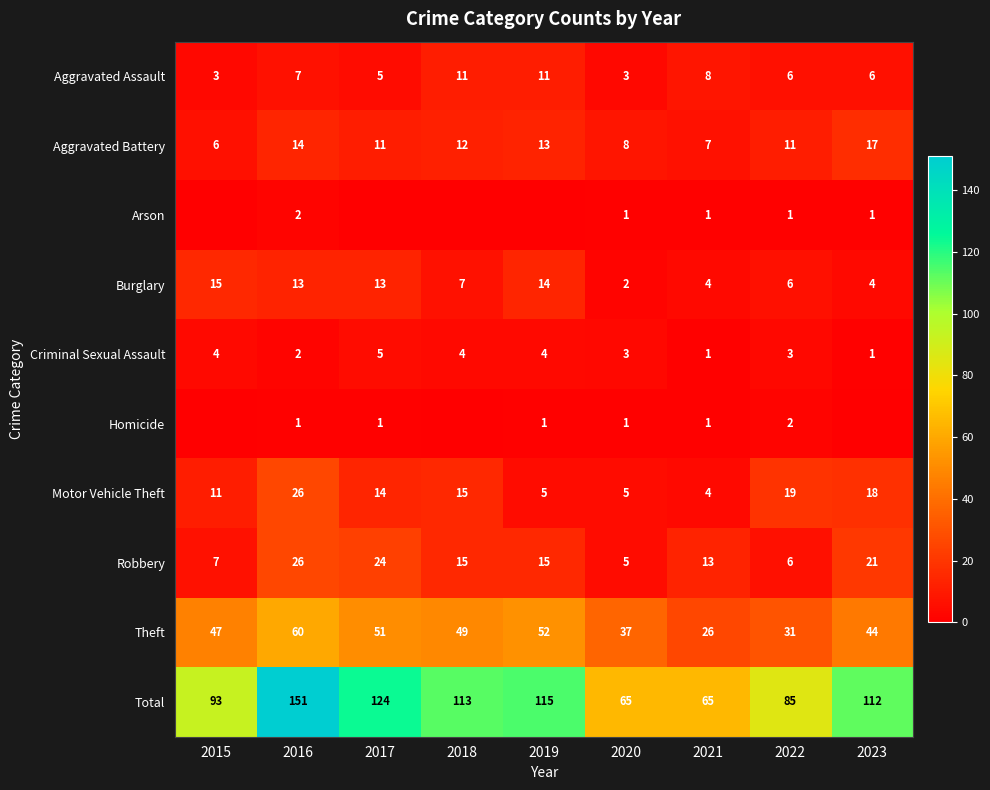

Read the Aggravated Battery value at 2021, to the nearest 10.

10